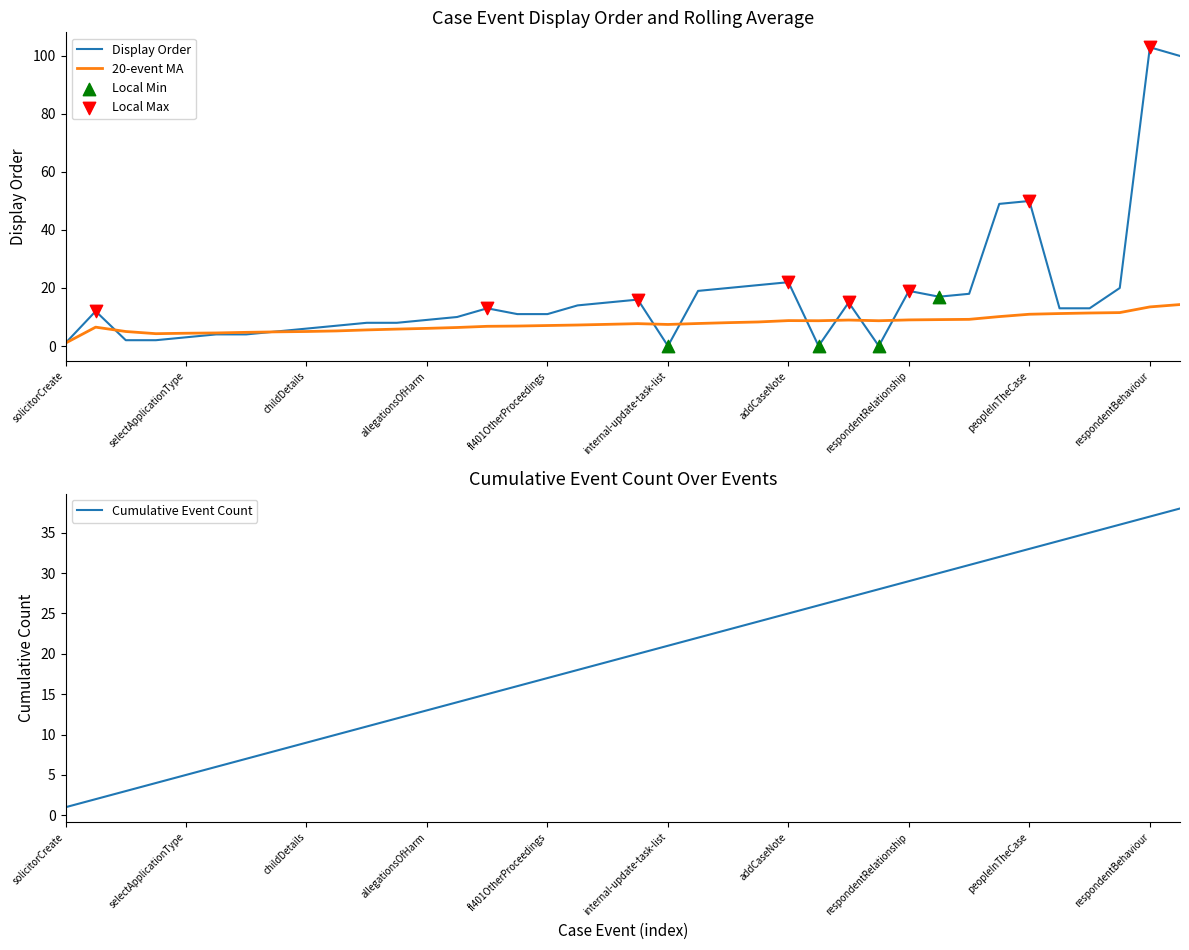

At how many categories does at least one series exceed 78?

2